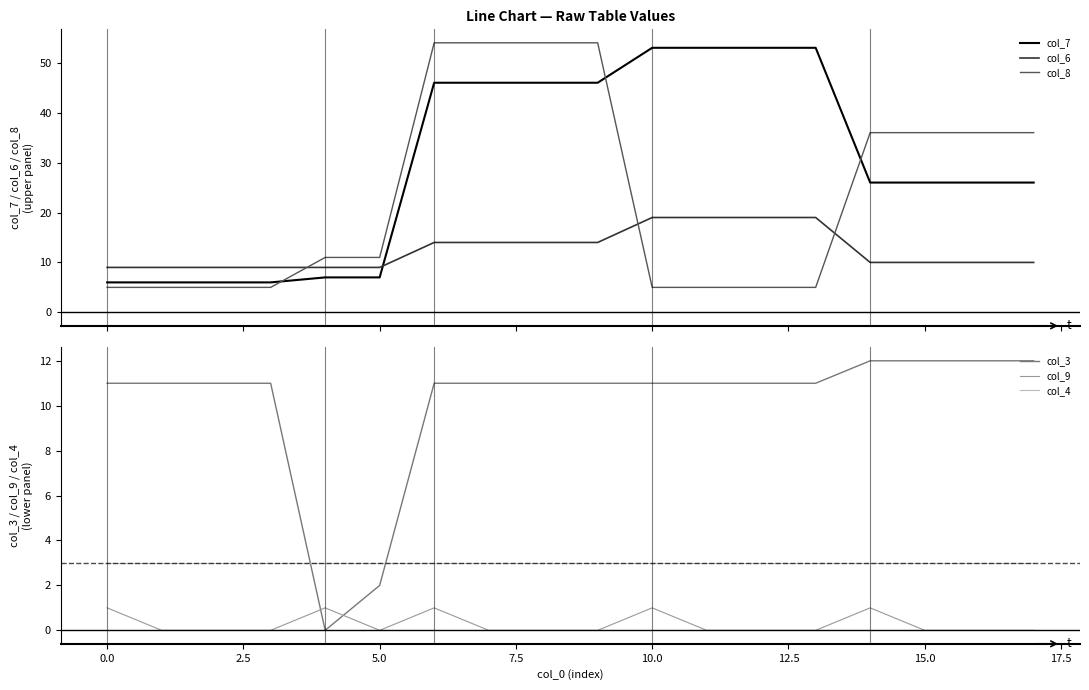

List the series in order of their peak value, highest first.

col_8, col_7, col_6, col_3, col_4, col_9